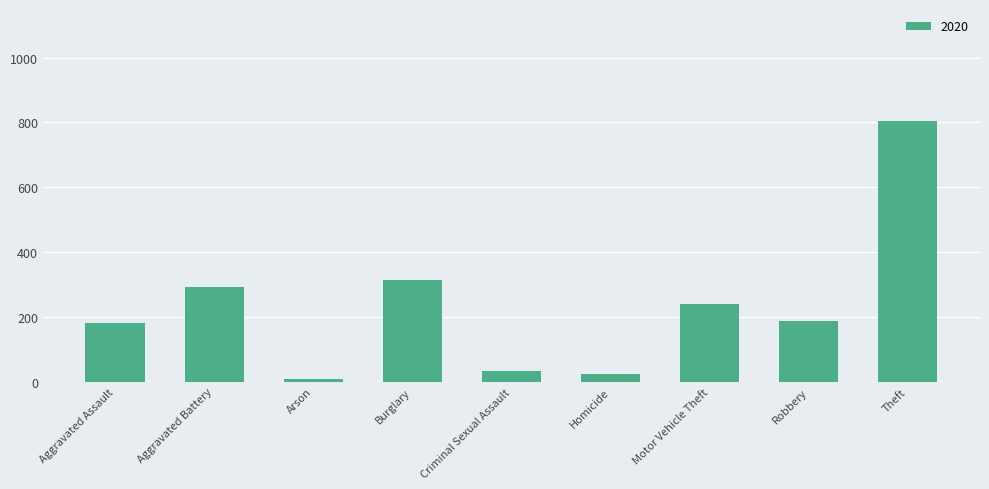

Which has a higher value, Criminal Sexual Assault or Burglary?

Burglary